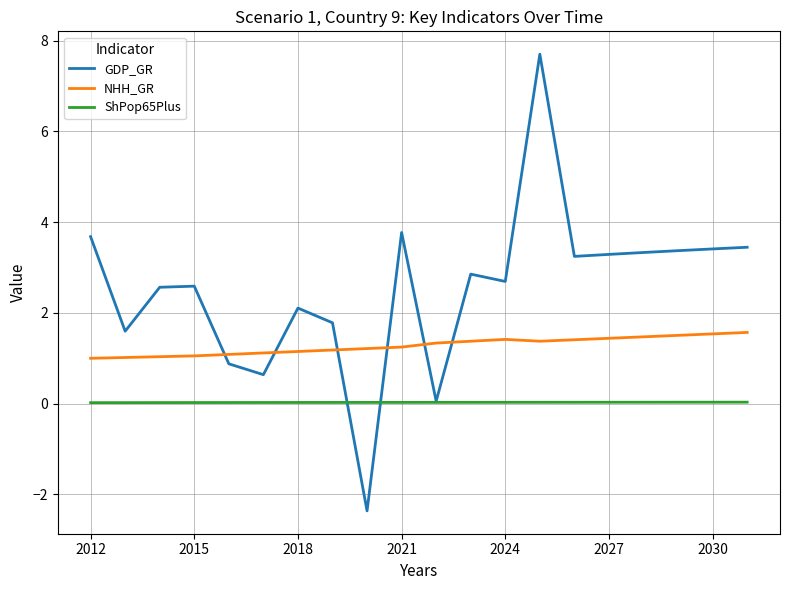

Which series has the largest total across all categories?

GDP_GR